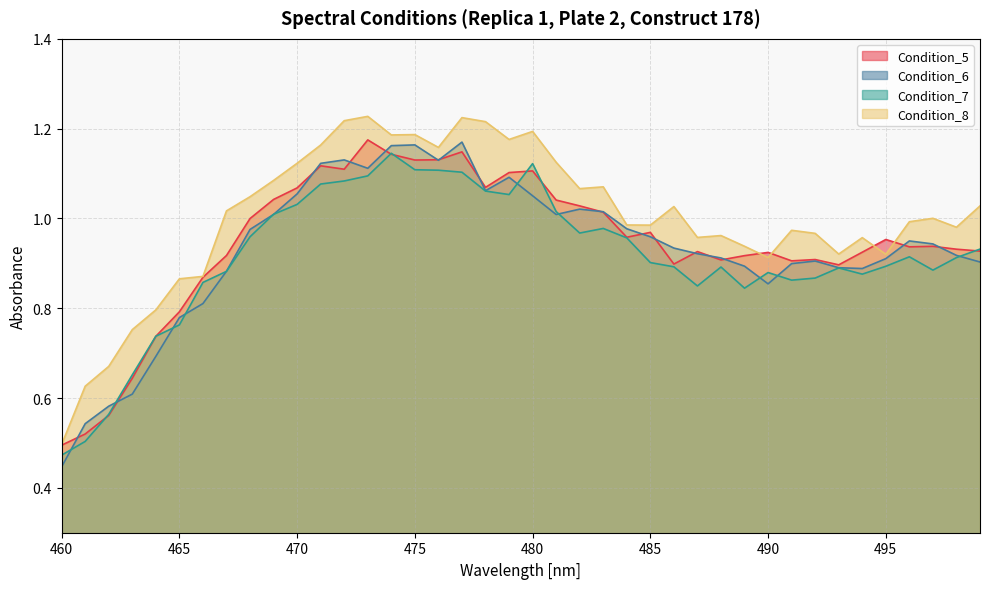

What is the average value of the Condition_6 series?

0.9